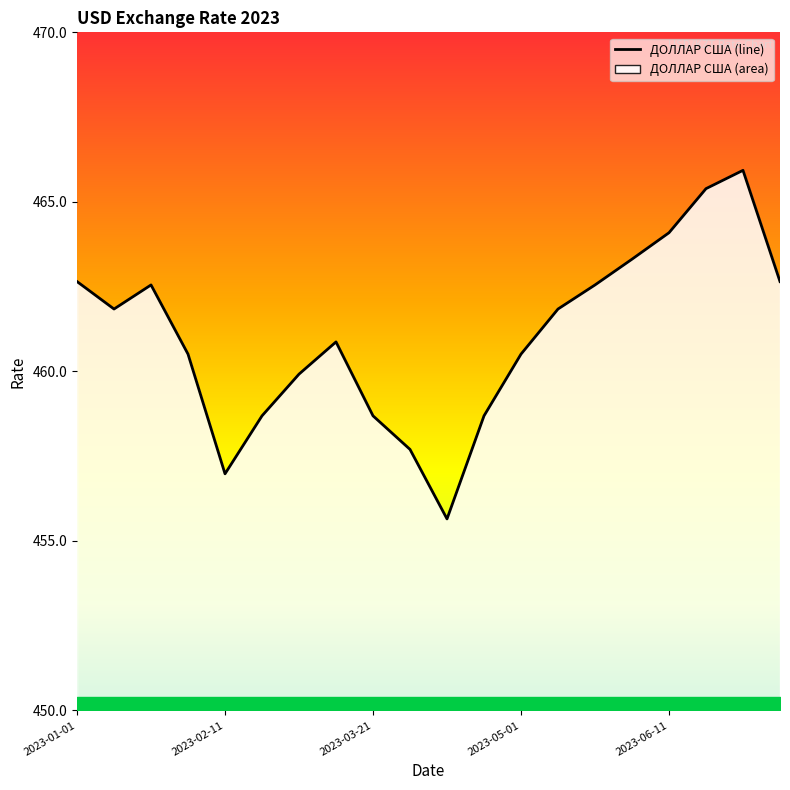

What is the average value?

461.1